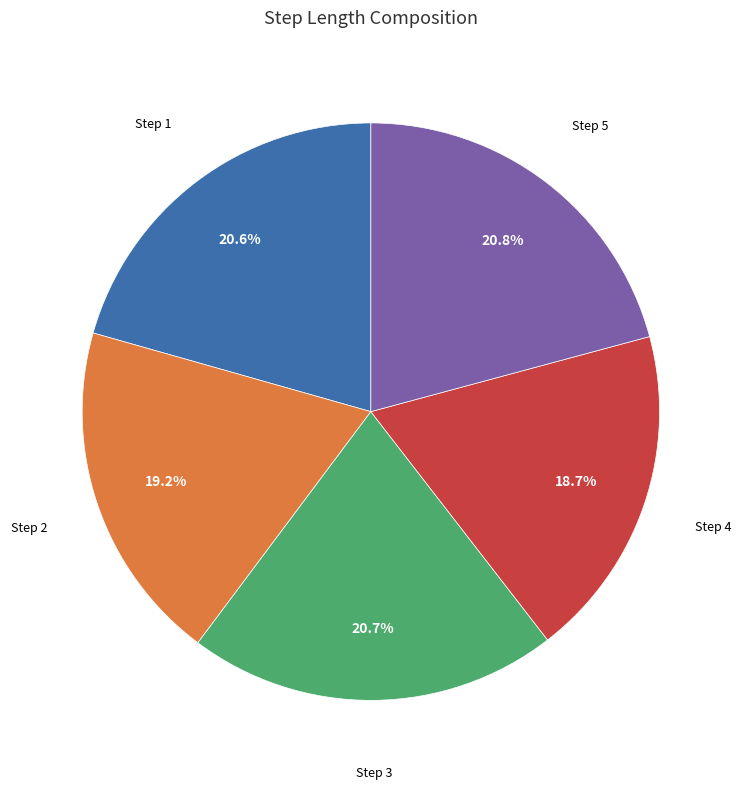

Is there any slice that represents more than half of the pie?

No